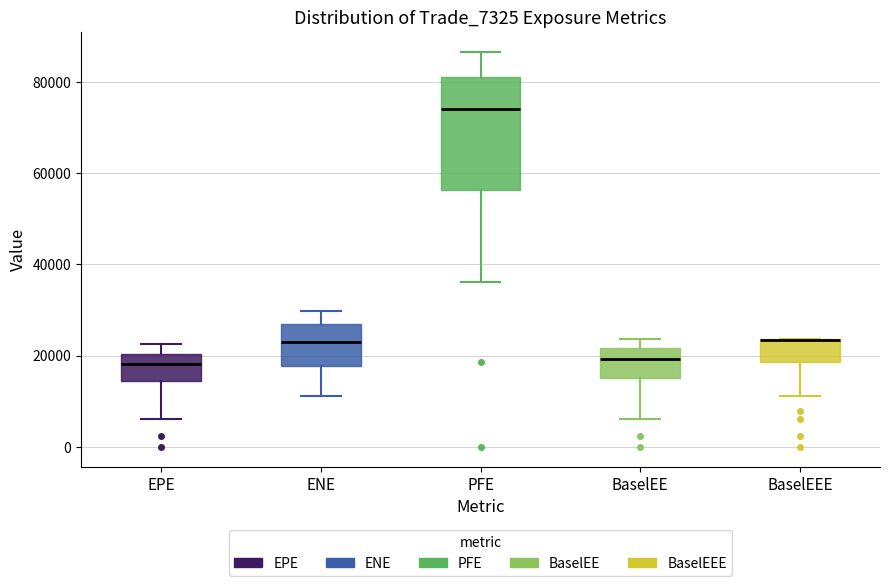

Which box is the tallest, from its lower edge to its upper edge?

PFE